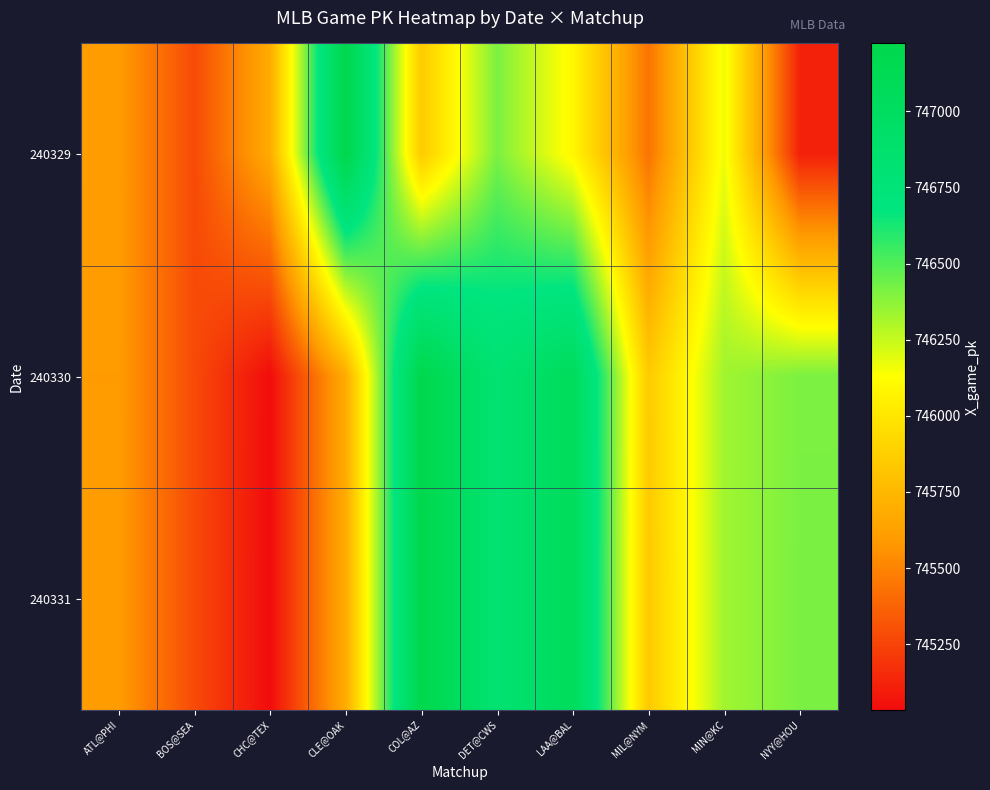

What is the greatest value displayed?

747223